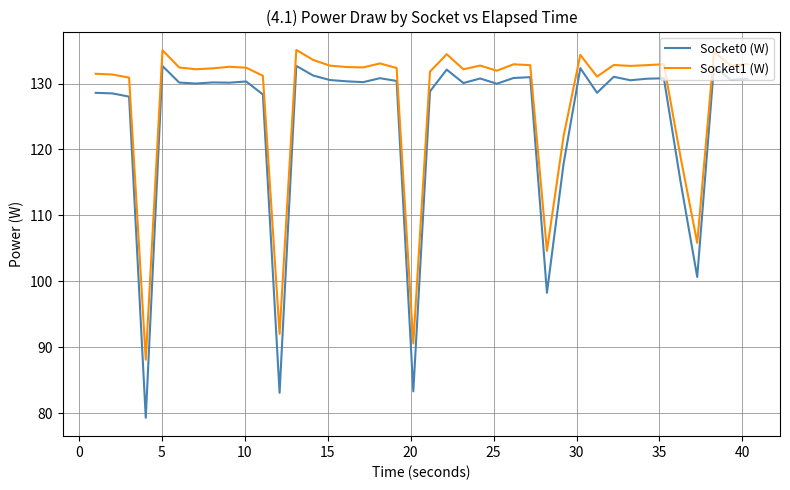

Which series has the largest range (max minus min)?

Socket0 (W)